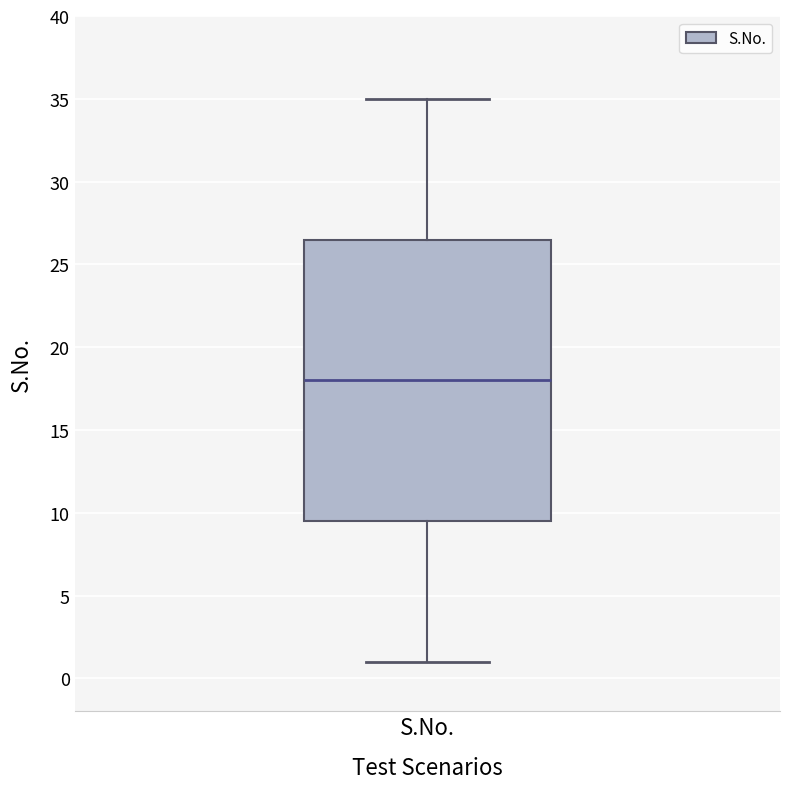

Where is the upper edge of the box for S.No. on the y-axis? The values are not printed on the chart, so give them approximately, as read against the axis.

26.5